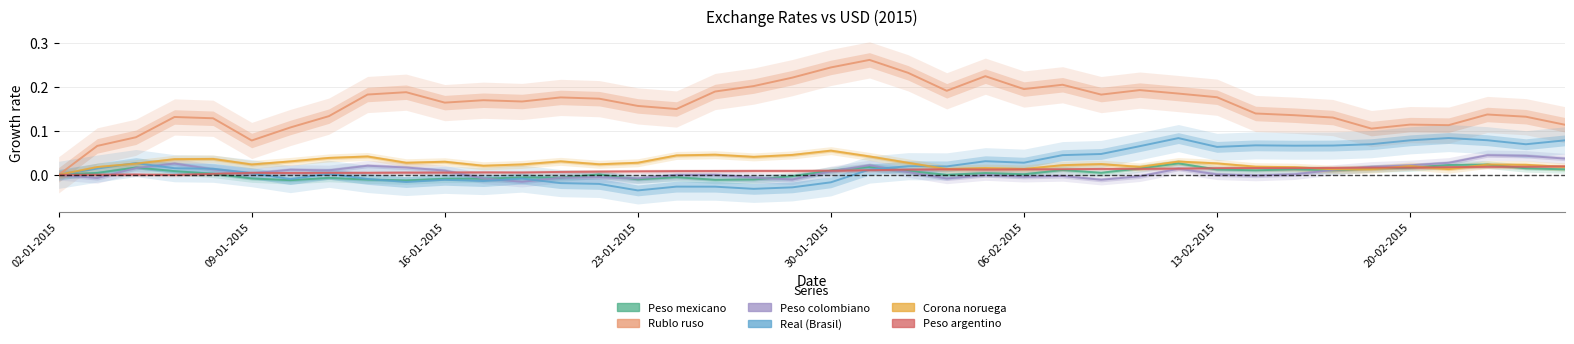

At 24, list the series in order from largest to smallest.

Rublo ruso, Real (Brasil), Corona noruega, Peso argentino, Peso mexicano, Peso colombiano